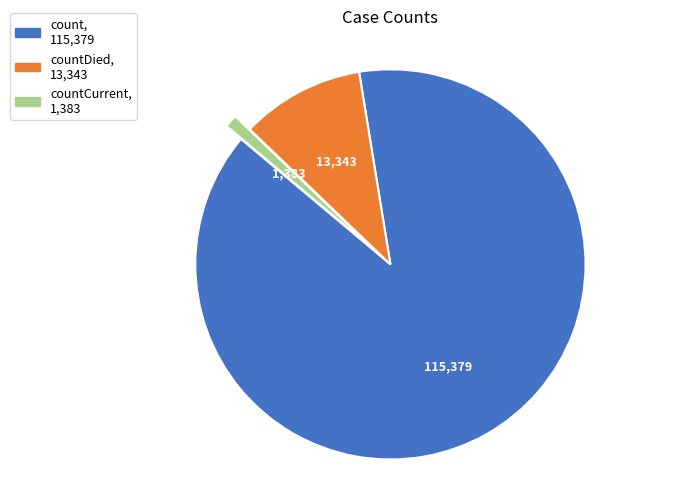

Is there any slice that represents more than half of the pie?

Yes